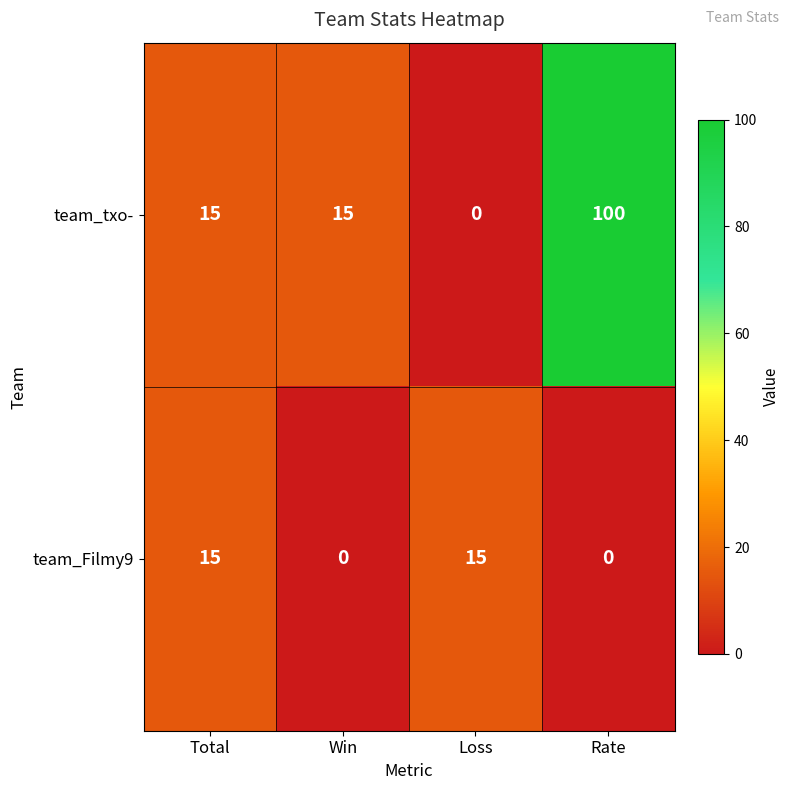

True or false: team_Filmy9 has a value of 7 at Total.

False